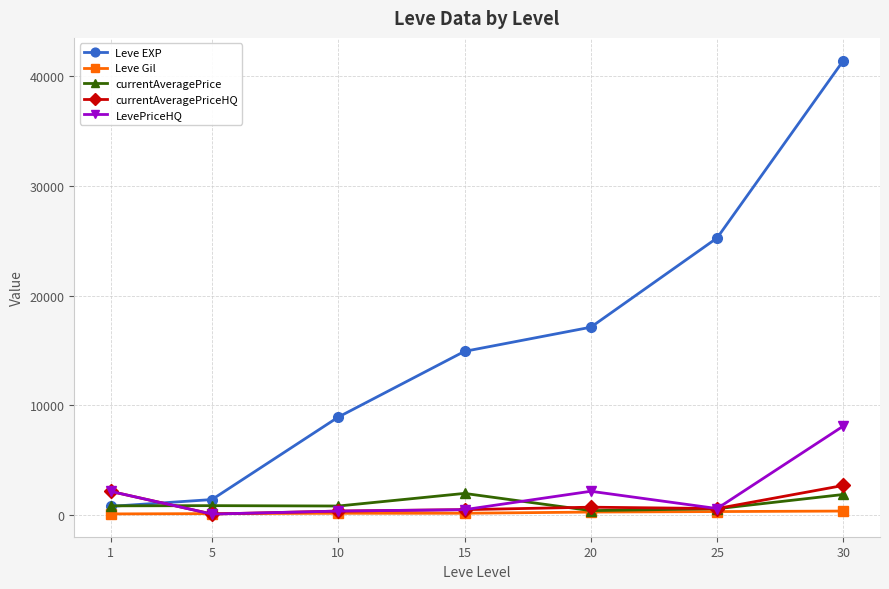

What is the value of the currentAveragePrice point at the 6th from the left?

583.3